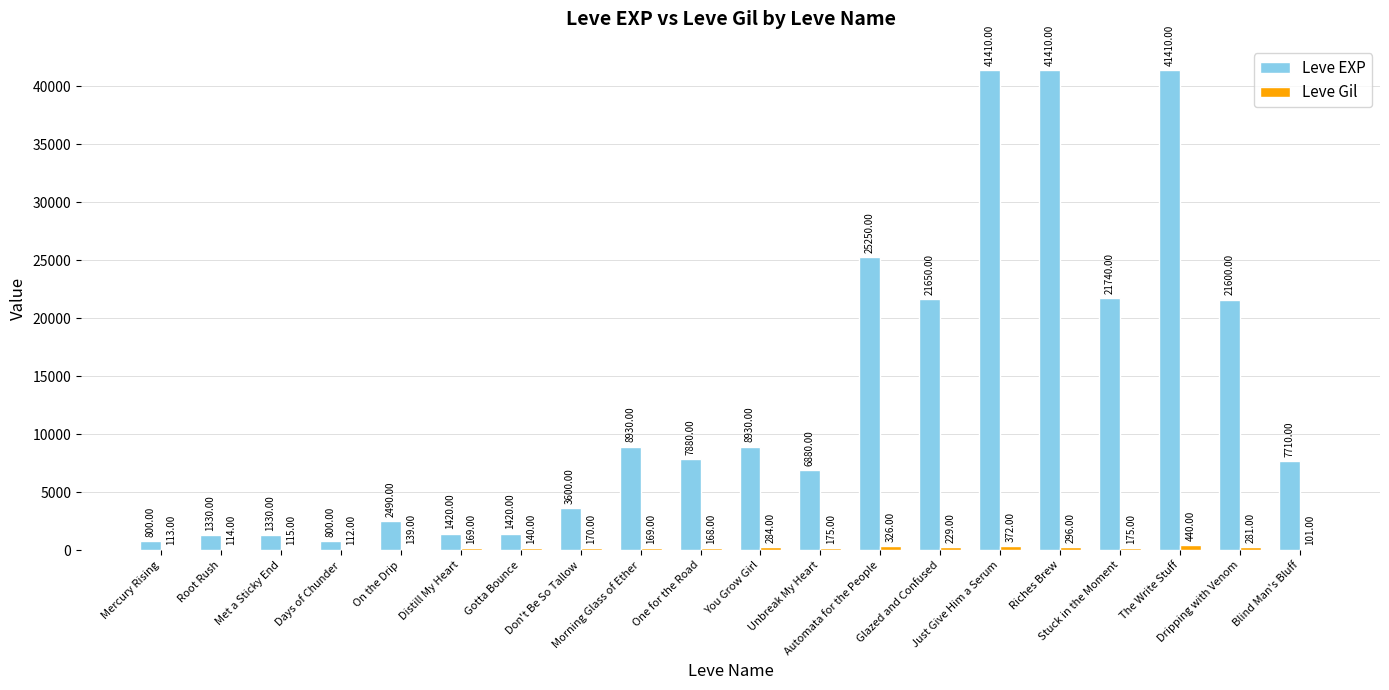

Reading right to left, list all the values displayed in this chart.

Leve EXP: Blind Man's Bluff=7710	Dripping with Venom=21600	The Write Stuff=41410	Stuck in the Moment=21740	Riches Brew=41410	Just Give Him a Serum=41410	Glazed and Confused=21650	Automata for the People=25250	Unbreak My Heart=6880	You Grow Girl=8930	One for the Road=7880	Morning Glass of Ether=8930	Don't Be So Tallow=3600	Gotta Bounce=1420	Distill My Heart=1420	On the Drip=2490	Days of Chunder=800	Met a Sticky End=1330	Root Rush=1330	Mercury Rising=800
Leve Gil: Blind Man's Bluff=101	Dripping with Venom=281	The Write Stuff=440	Stuck in the Moment=175	Riches Brew=296	Just Give Him a Serum=372	Glazed and Confused=229	Automata for the People=326	Unbreak My Heart=175	You Grow Girl=284	One for the Road=168	Morning Glass of Ether=169	Don't Be So Tallow=170	Gotta Bounce=140	Distill My Heart=169	On the Drip=139	Days of Chunder=112	Met a Sticky End=115	Root Rush=114	Mercury Rising=113